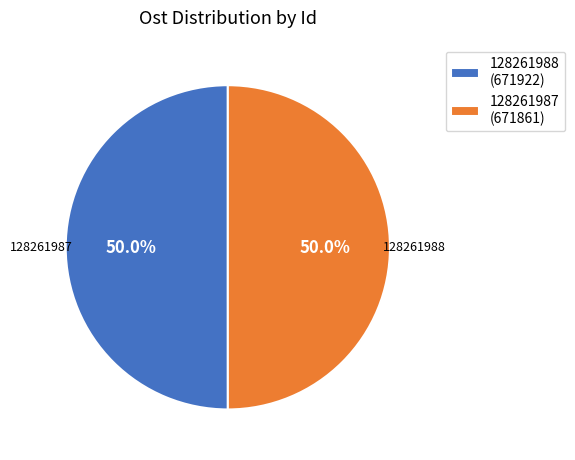

Is the sum of 128261987 and 128261988 greater than half?

Yes